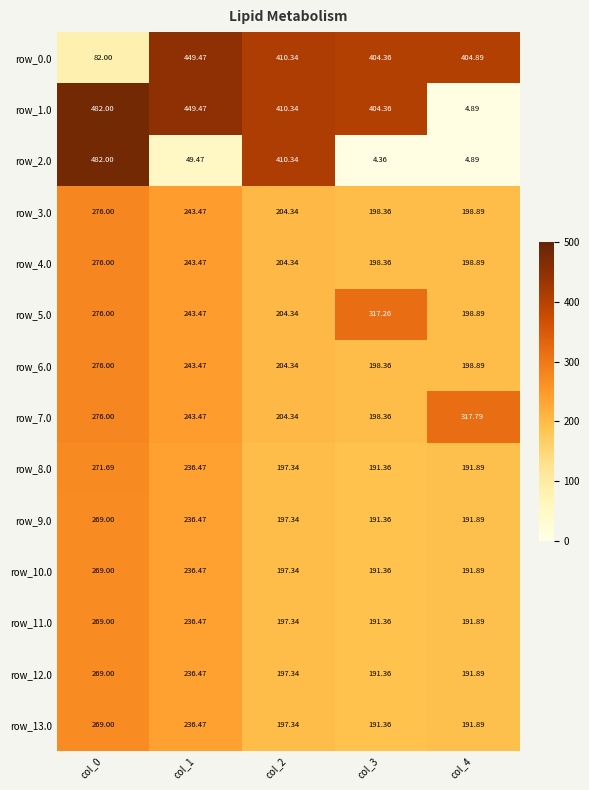

Count the number of data series in this chart.

14